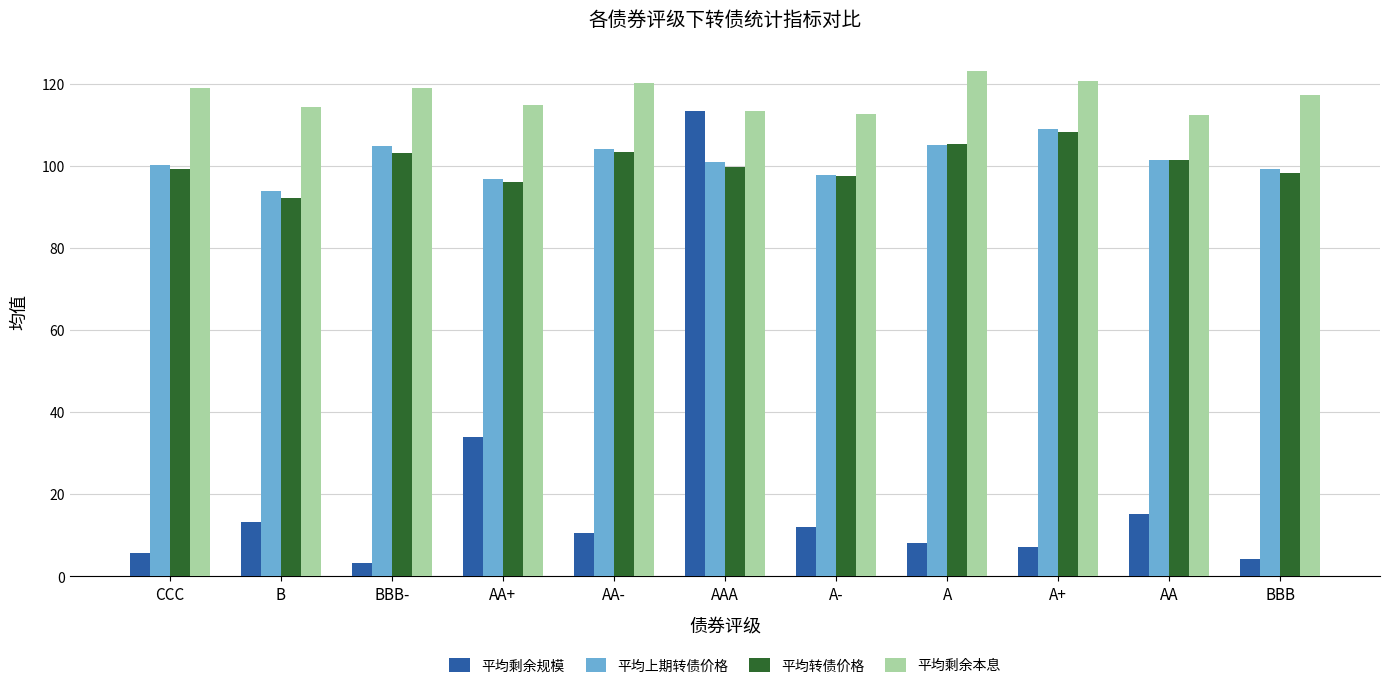

Is it true that 平均上期转债价格 equals 96.7 at AA+?

True